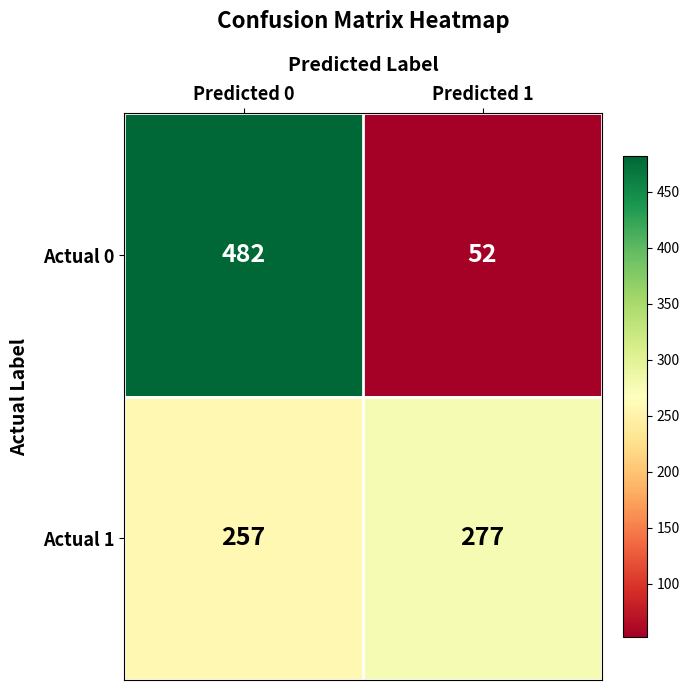

Reading left to right, list all the values displayed in this chart.

Actual 0: Predicted 0=482	Predicted 1=52
Actual 1: Predicted 0=257	Predicted 1=277